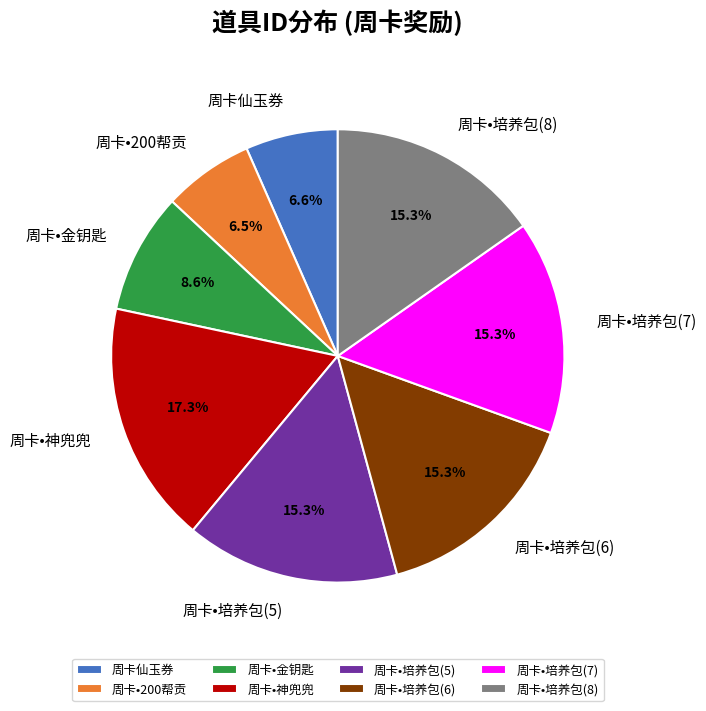

Approximately how many times larger is the value at 周卡仙玉券 compared to 周卡•培养包(6)?

0.4